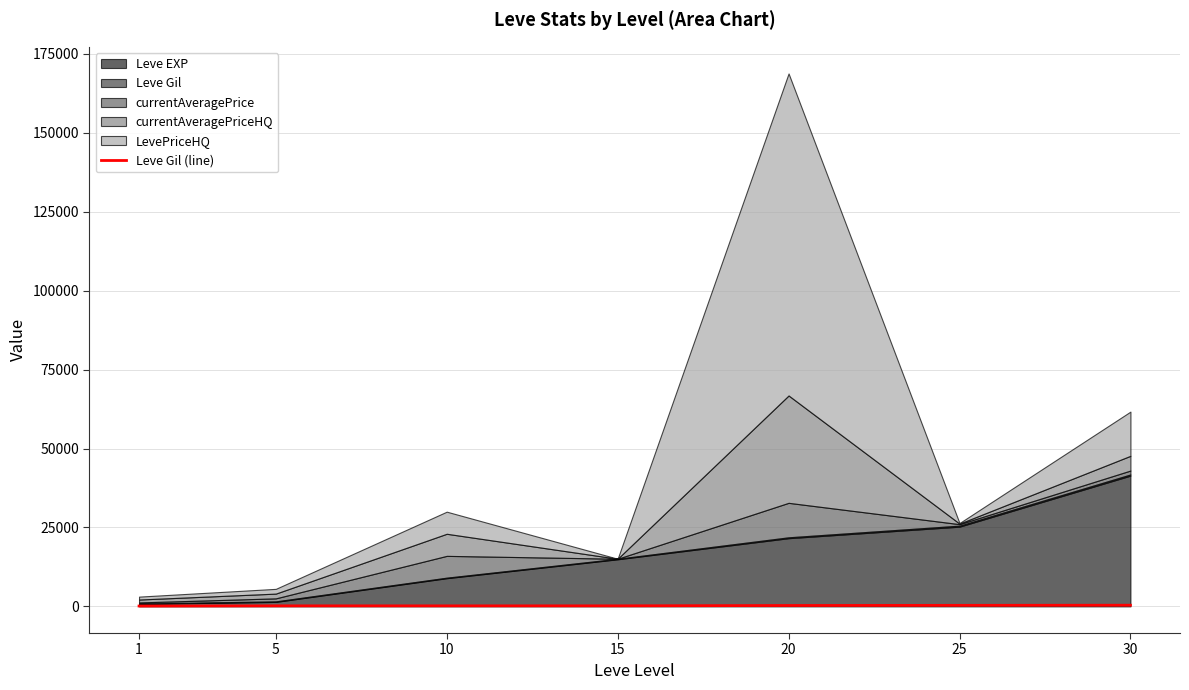

At which label does the data first exceed 172?

20